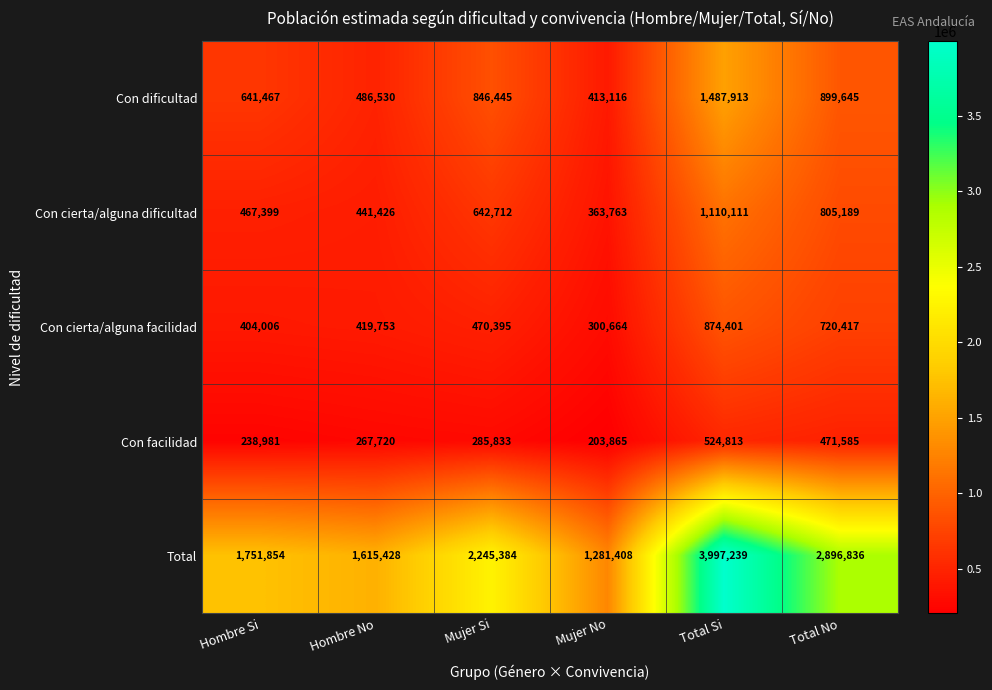

Reading left to right, transcribe all the data shown in this chart.

Con dificultad: Hombre Si=641467	Hombre No=486530	Mujer Si=846445	Mujer No=413116	Total Si=1487913	Total No=899645
Con cierta/alguna dificultad: Hombre Si=467399	Hombre No=441426	Mujer Si=642712	Mujer No=363763	Total Si=1110111	Total No=805189
Con cierta/alguna facilidad: Hombre Si=404006	Hombre No=419753	Mujer Si=470395	Mujer No=300664	Total Si=874401	Total No=720417
Con facilidad: Hombre Si=238981	Hombre No=267720	Mujer Si=285833	Mujer No=203865	Total Si=524813	Total No=471585
Total: Hombre Si=1751854	Hombre No=1615428	Mujer Si=2245384	Mujer No=1281408	Total Si=3997239	Total No=2896836